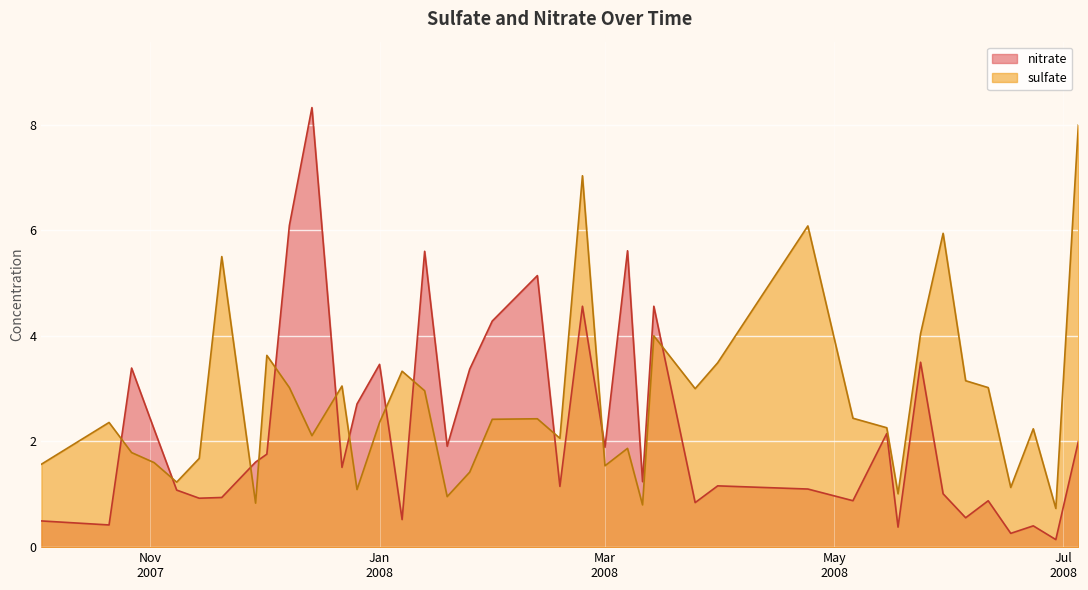

Rank the series by their average value, from highest to lowest.

sulfate, nitrate